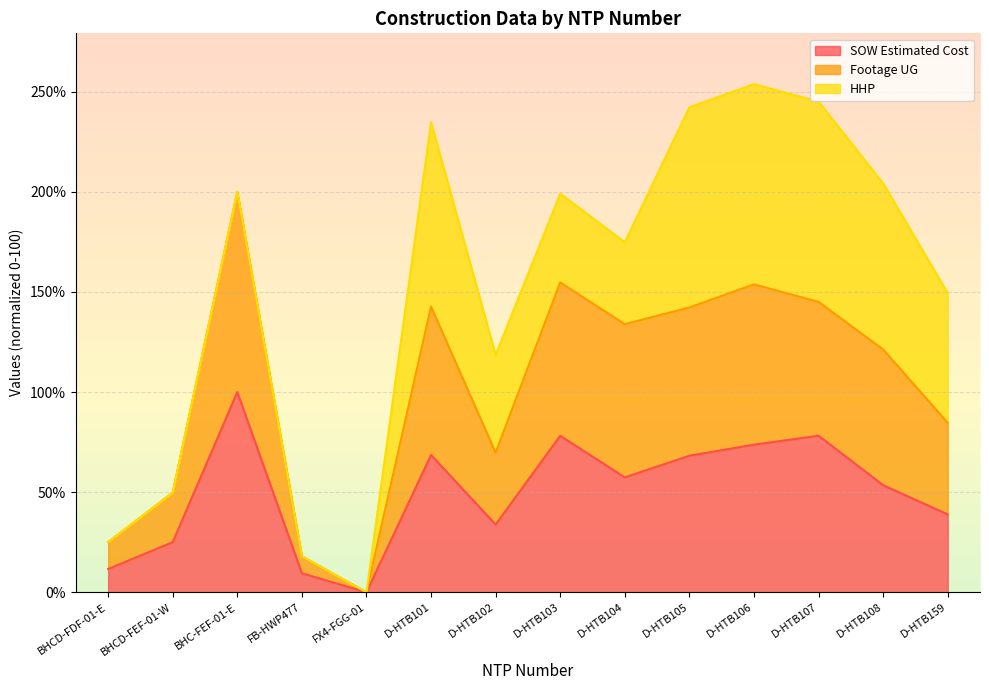

The SOW Estimated Cost series shows 20.0 at D-HTB159. True or false?

False